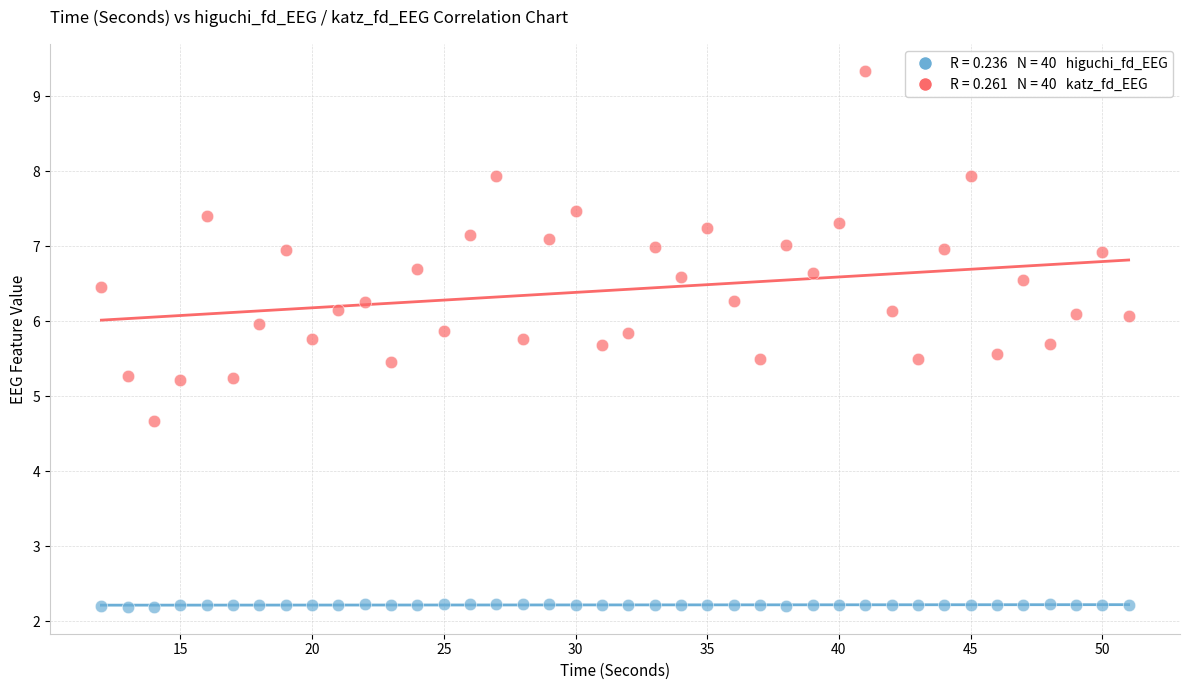

Across all data points, what is the range of Y values (max minus min)?

7.1